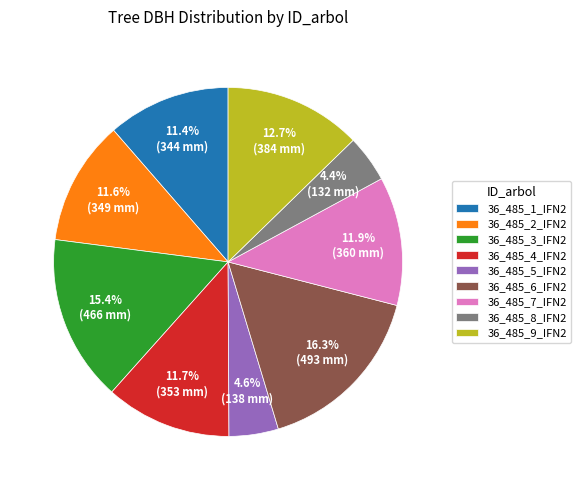

To the nearest percent, what percentage of the pie is 36_485_2_IFN2?

12%